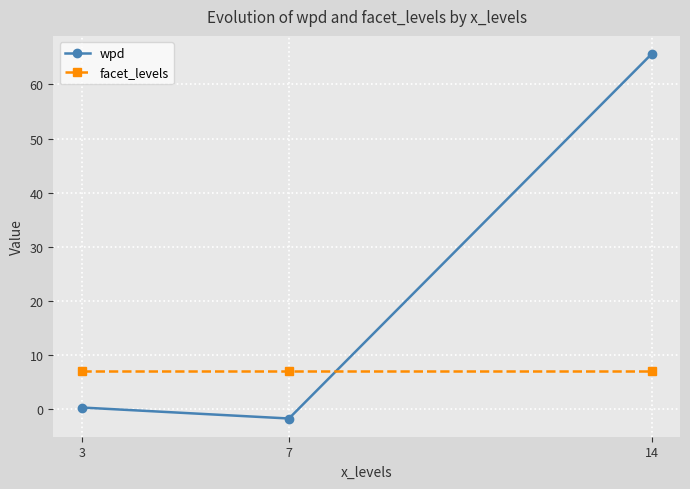

What value does the wpd series have at 14?

65.6